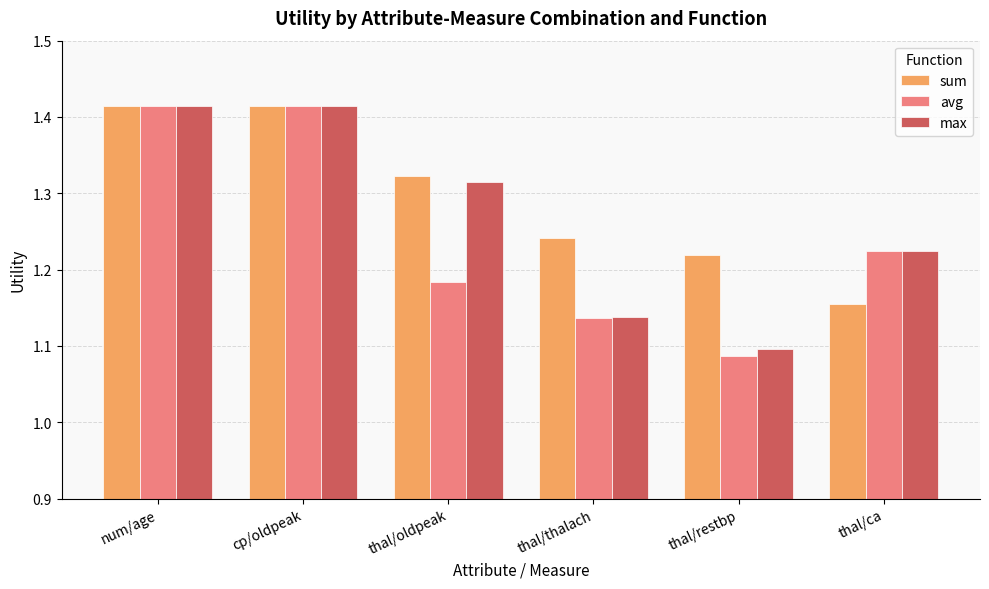

Which series has the largest range (max minus min)?

avg